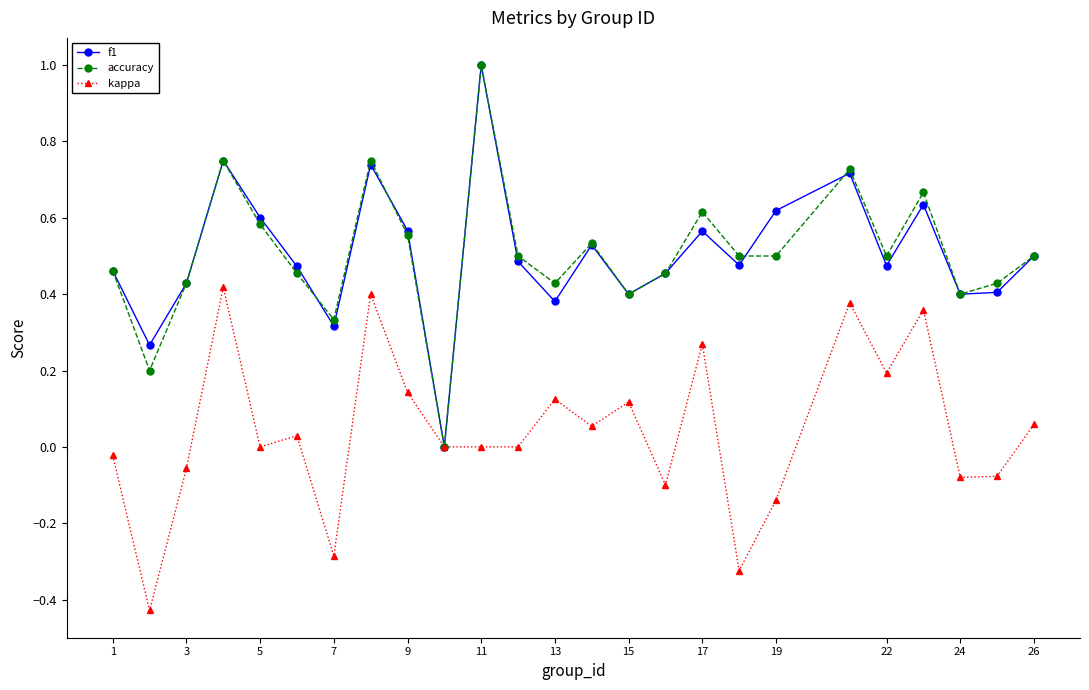

What is the maximum value for accuracy?

1.0